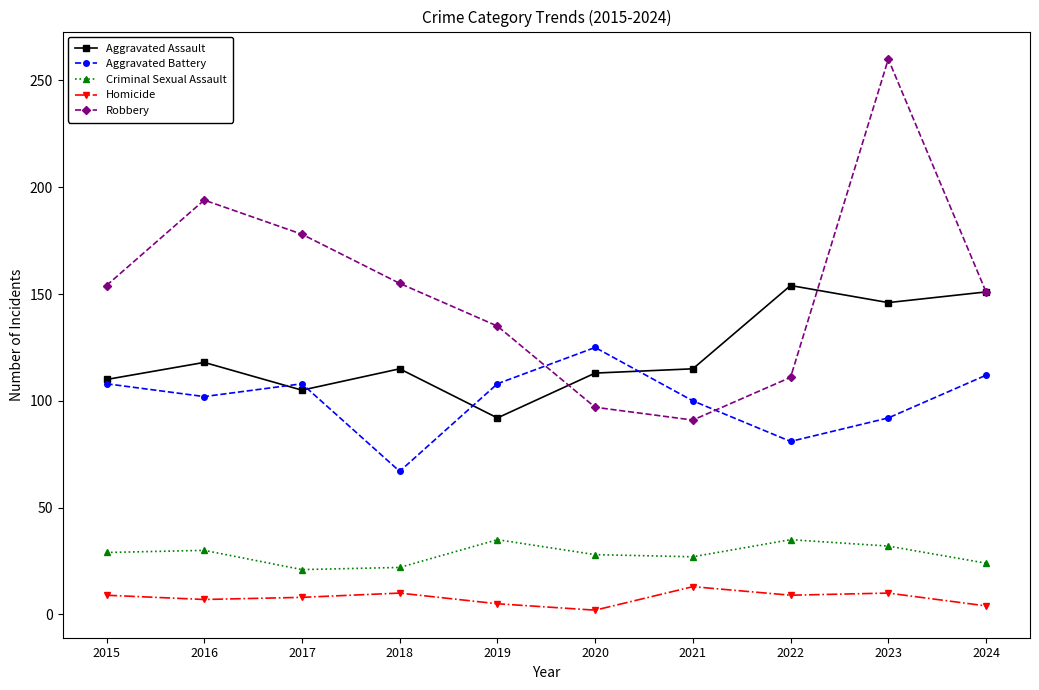

Between 2023 and 2024, which series saw the biggest shift?

Robbery